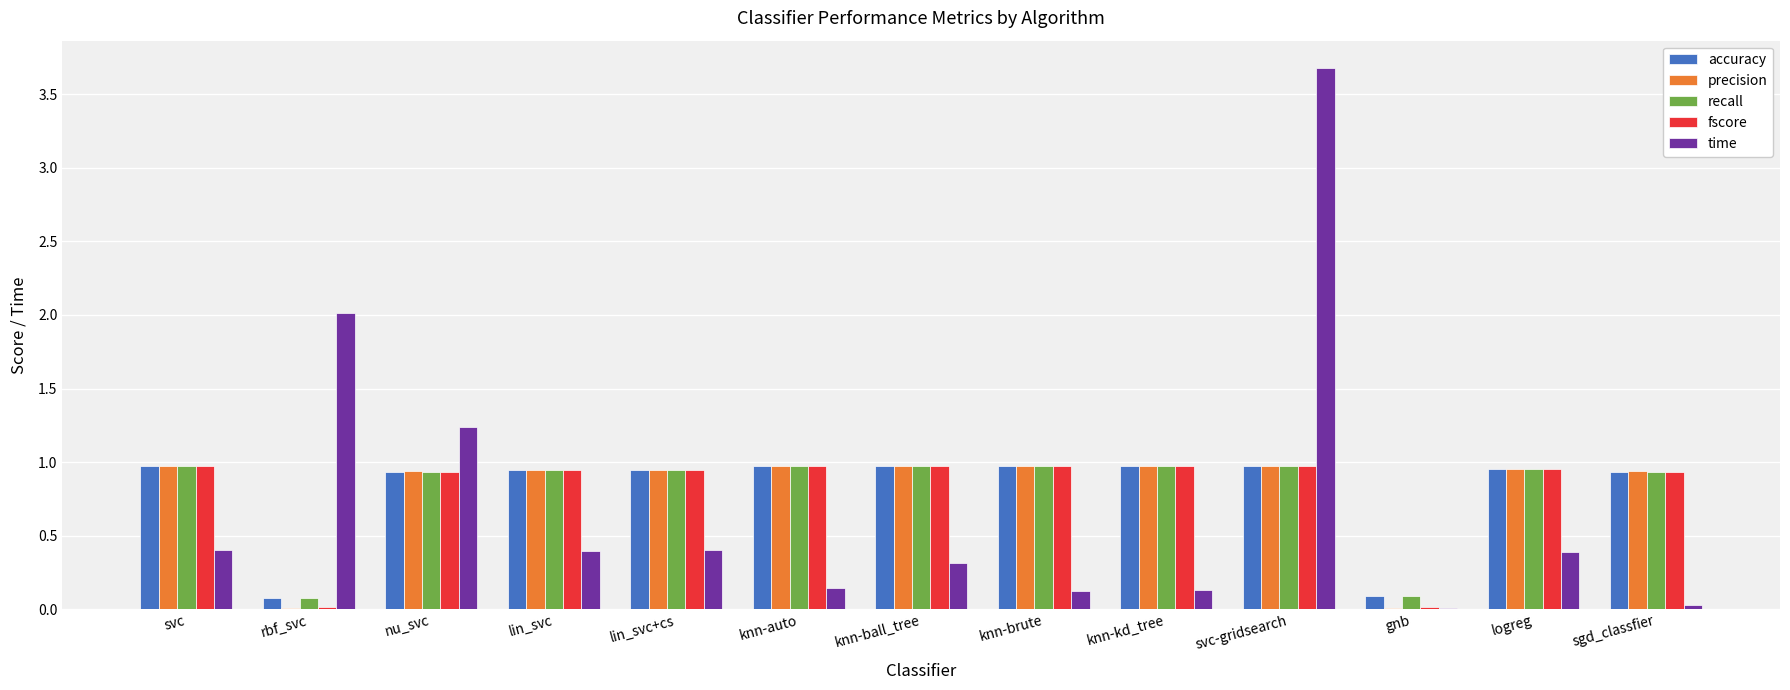

What is the maximum value shown in the chart?

3.7